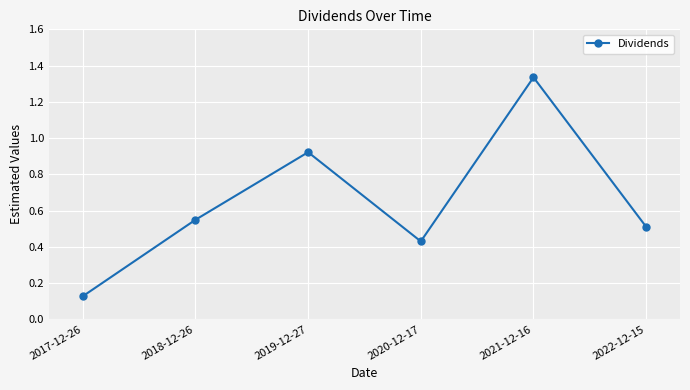

What is the change in value from 2018-12-26 to 2020-12-17?

-0.1